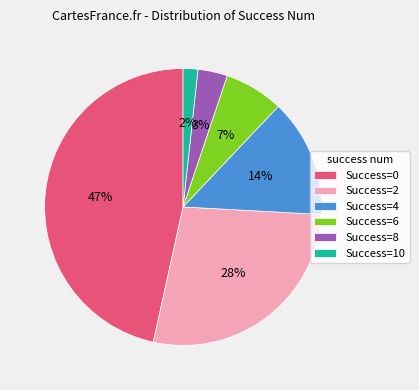

How many segments does this pie chart have?

6